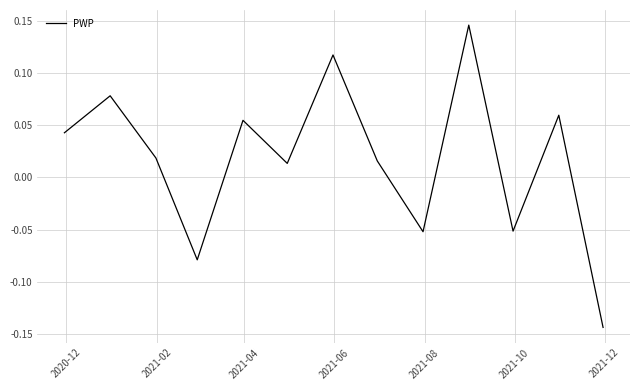

What is the difference between the maximum and minimum values?

0.3